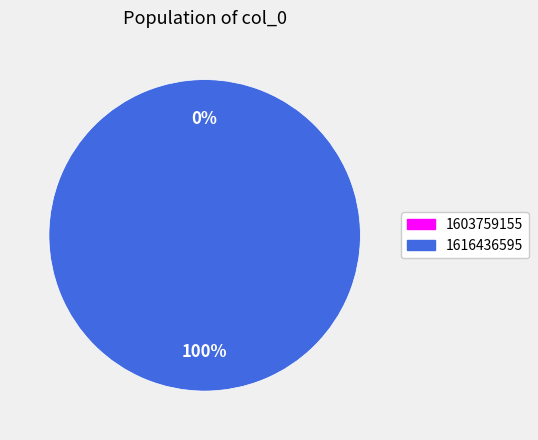

How many segments does this pie chart have?

2